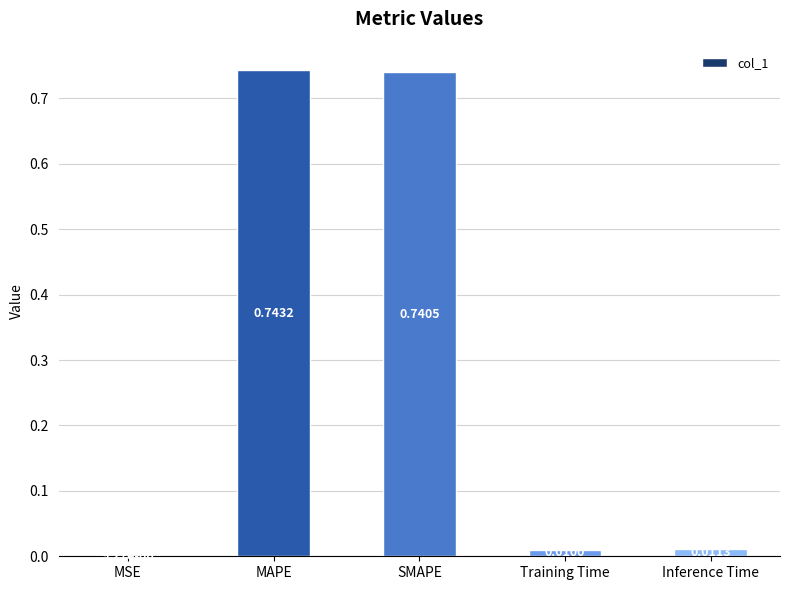

At which label is the value closest to 0?

MSE